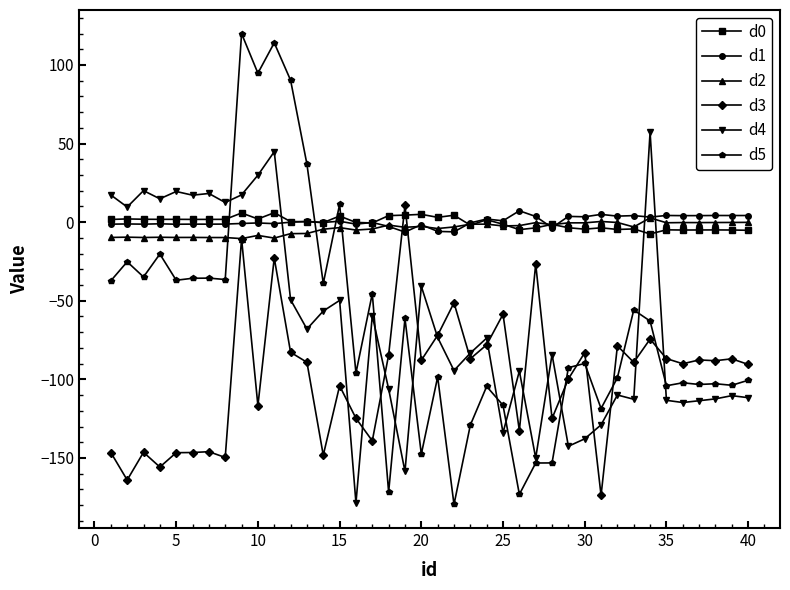

At how many categories does at least one series exceed 81?

4